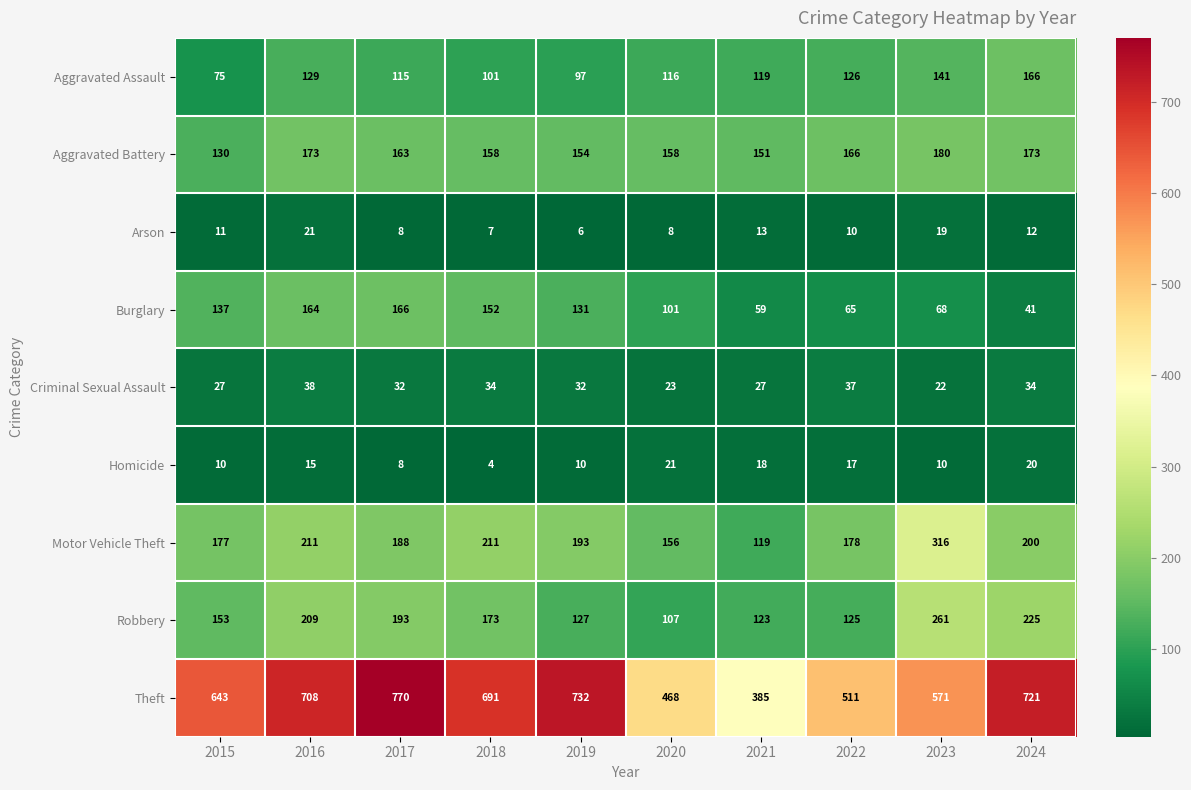

Which series has the largest total across all categories?

Theft